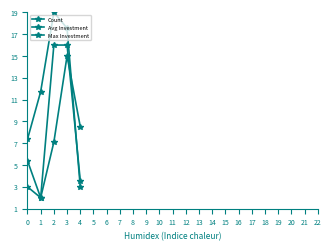

How many values in the Avg Investment series exceed 7?

3